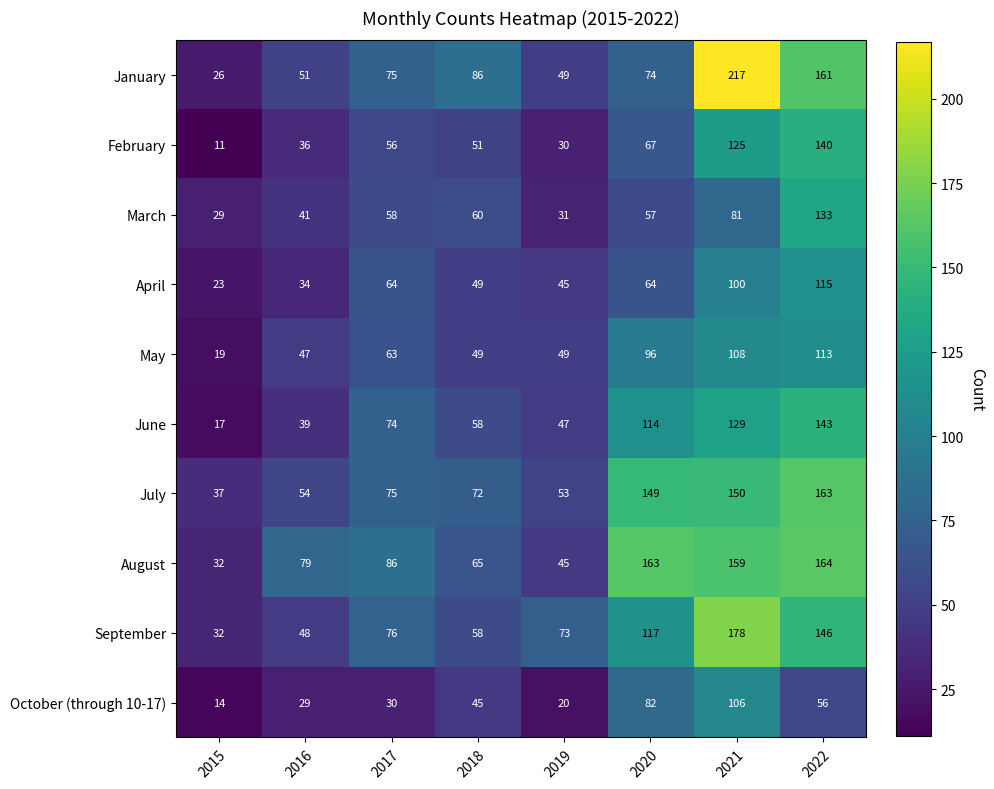

How many distinct data groups are displayed?

10